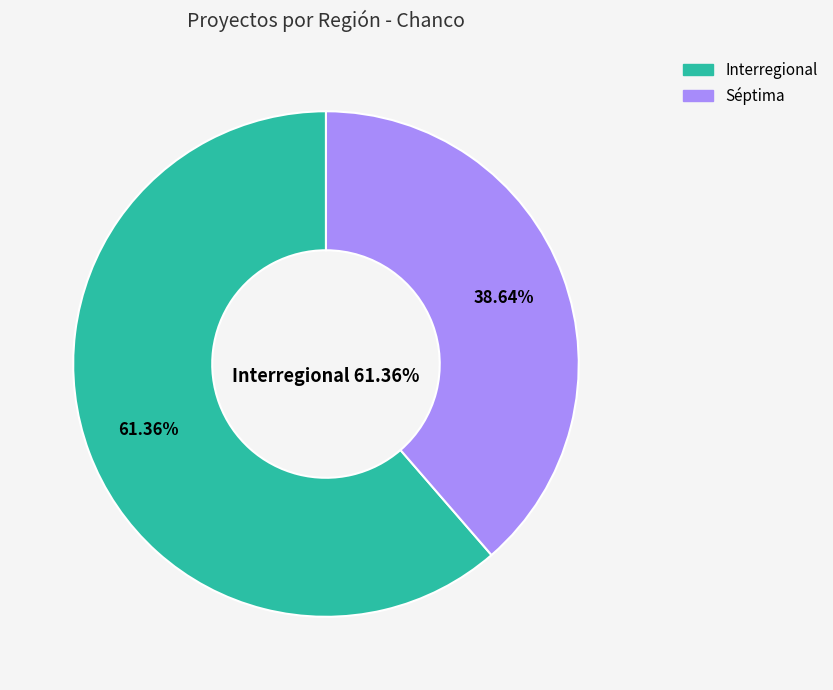

How many segments does this pie chart have?

2